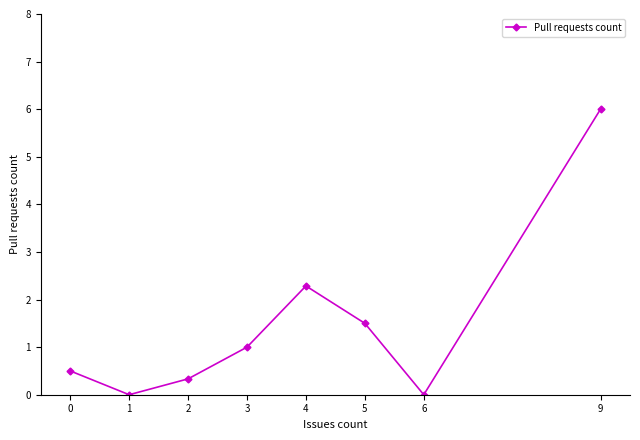

What is the maximum value shown in the chart?

6.0